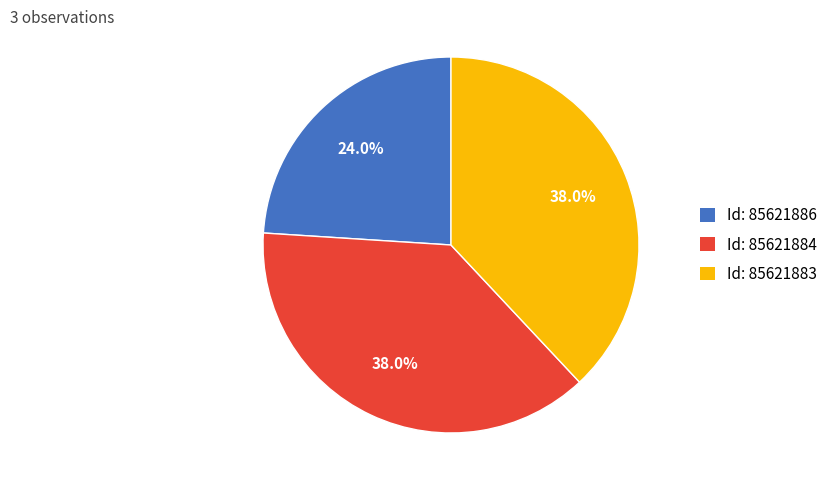

What is the ratio of the value at Id: 85621883 to the value at Id: 85621886?

1.6